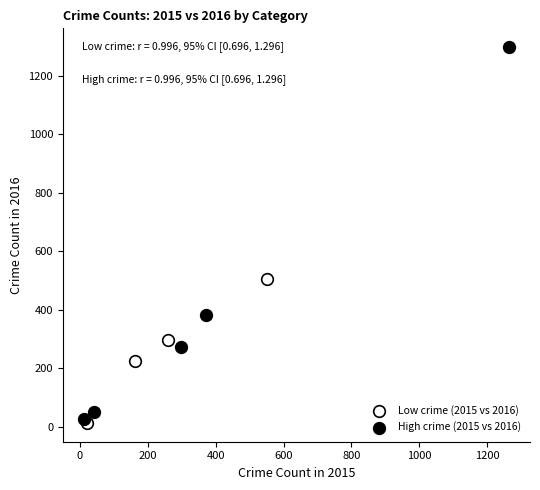

What are all the series names shown in the legend?

Low crime (2015 vs 2016), High crime (2015 vs 2016)